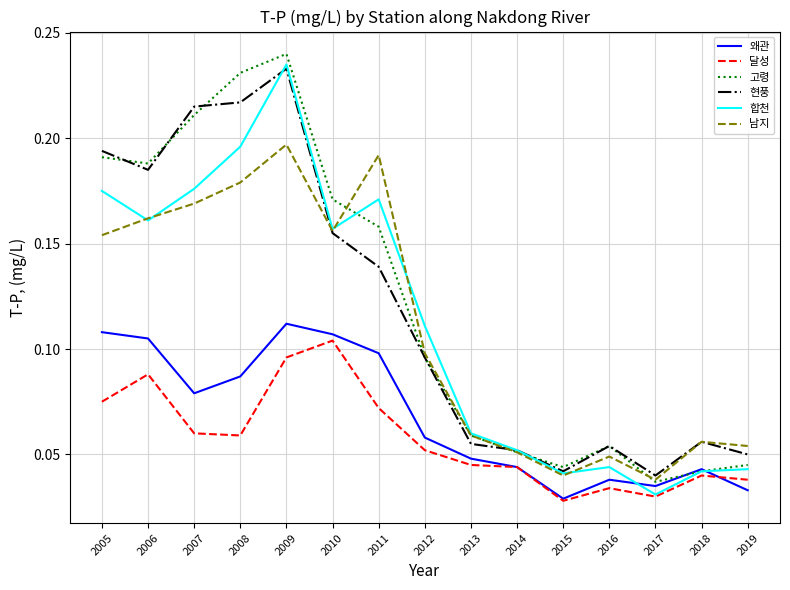

At which category does 남지 reach its first local valley?

2010